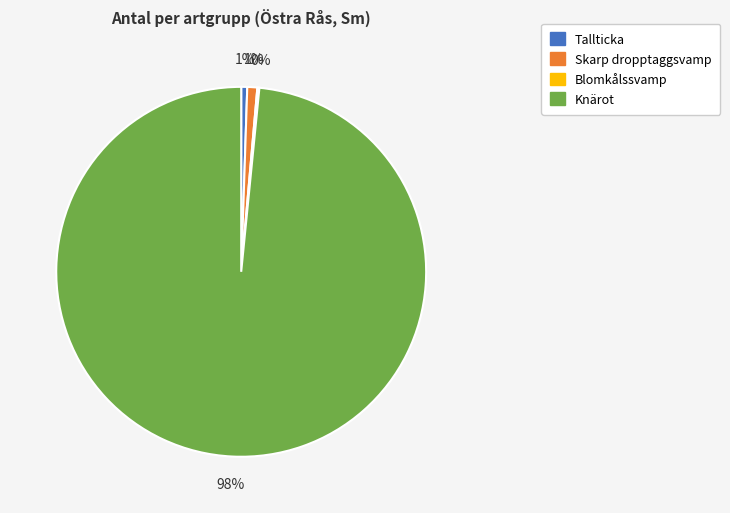

To the nearest percent, what is the difference between the largest and smallest slice percentages?

98%